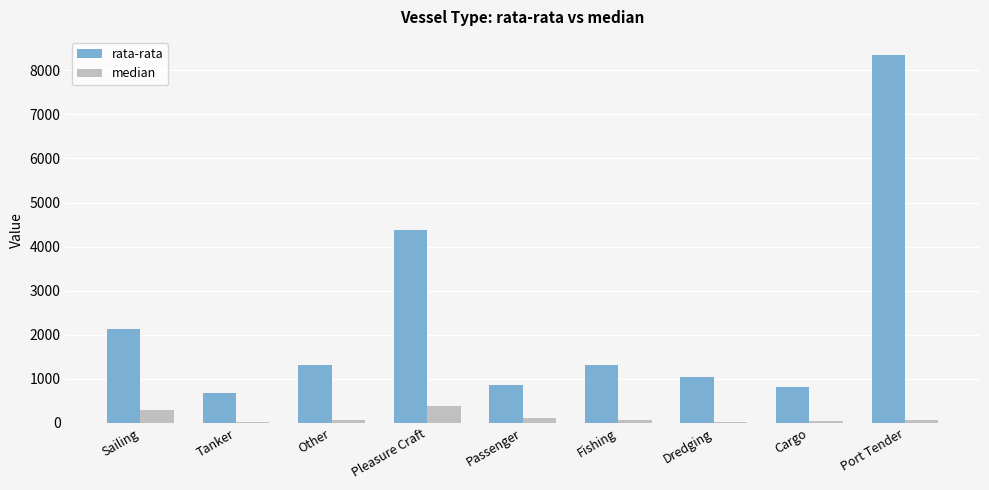

What is the average value of the median series?

117.0